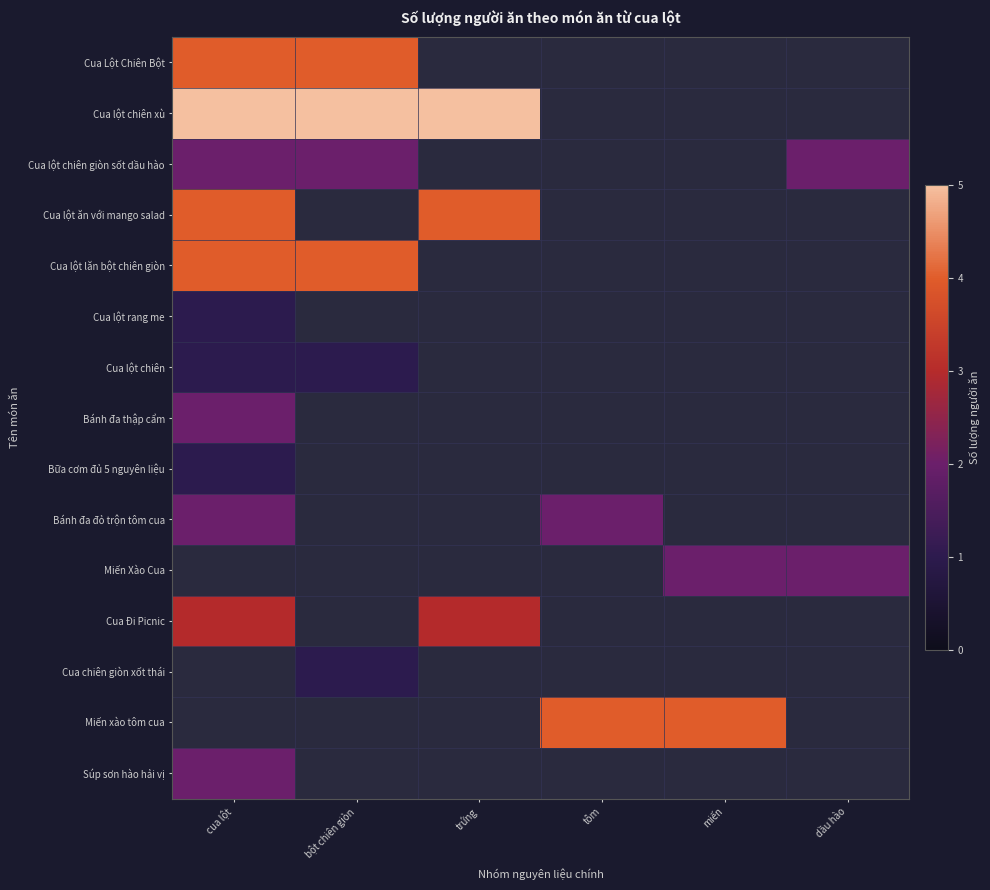

What is the spread (max minus min) of values at cua lột?

4.0